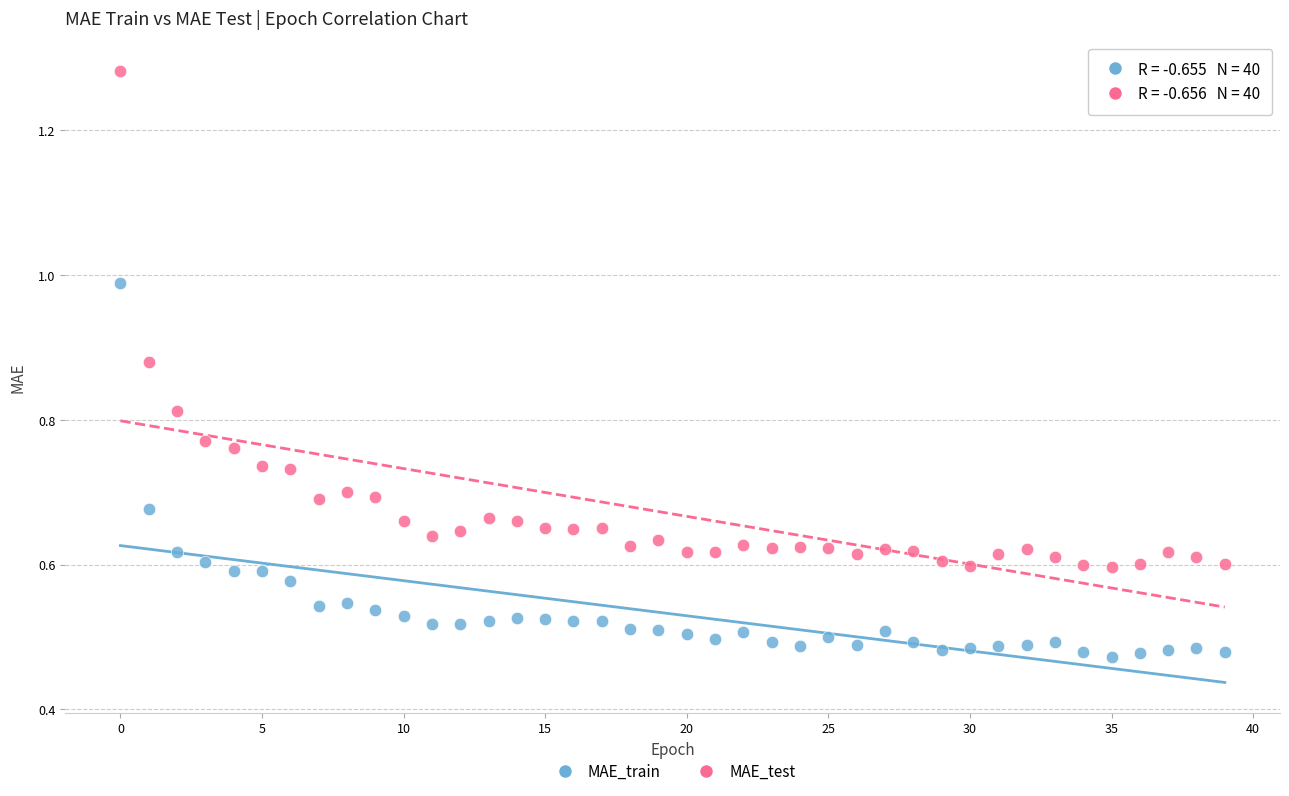

Which series reaches the maximum Y coordinate?

MAE_test